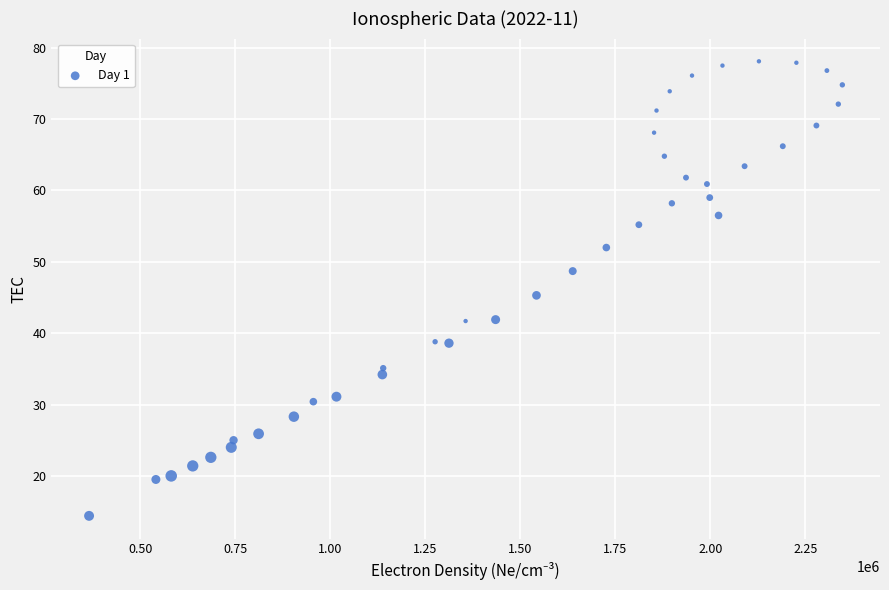

What is the range of X values (max minus min)?

1982754.0